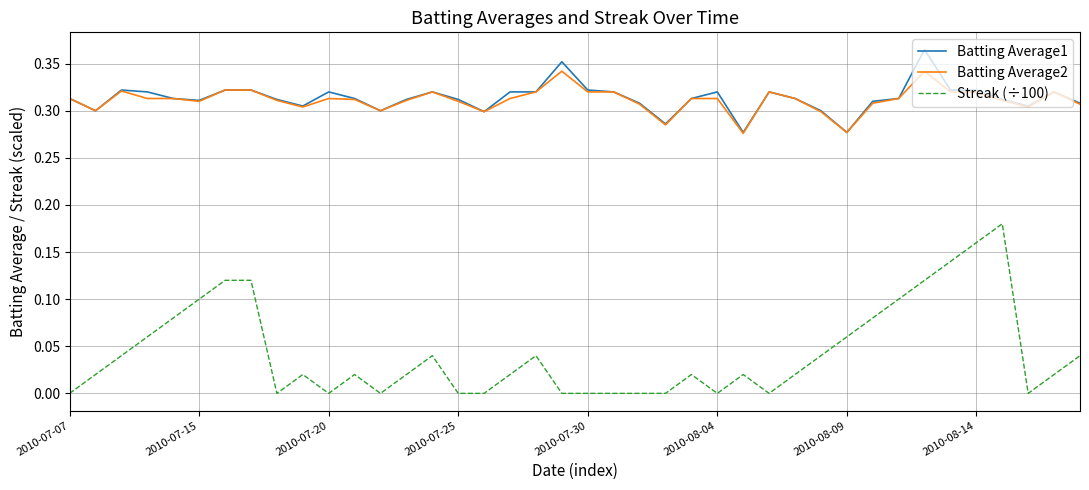

List the series in order of their peak value, highest first.

Batting Average1, Batting Average2, Streak (÷100)